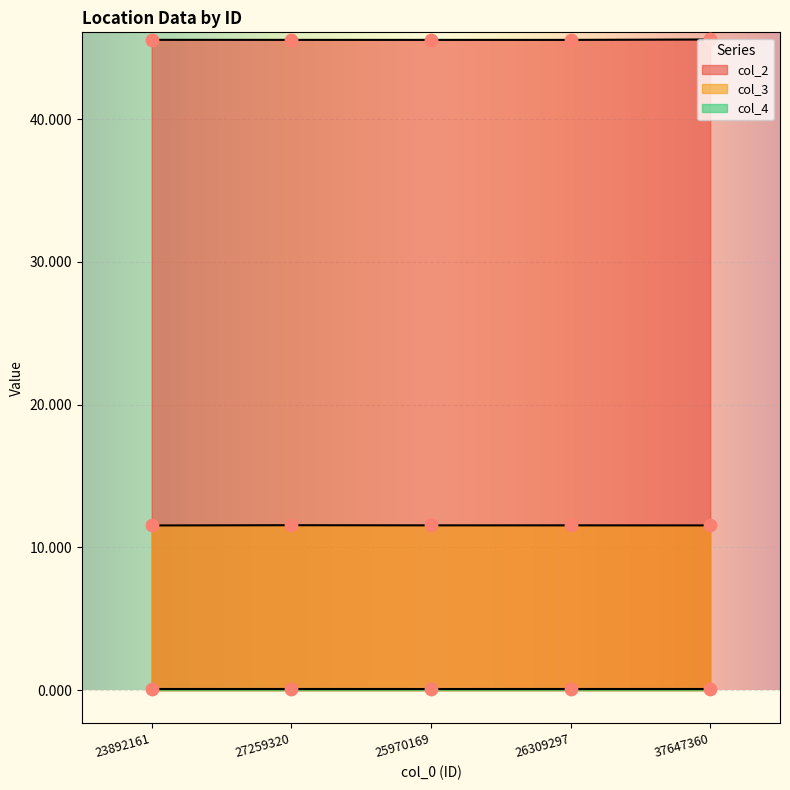

Which series has the widest spread of Y values?

col_2